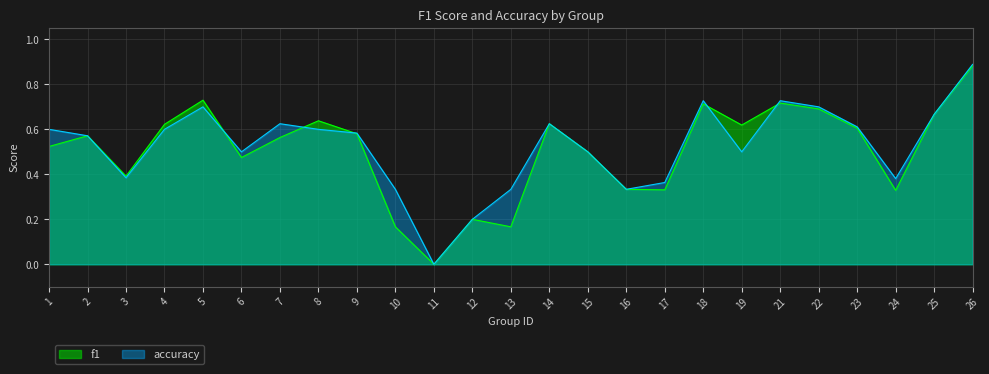

What is the value of the accuracy point at the 18th from the left?

0.7